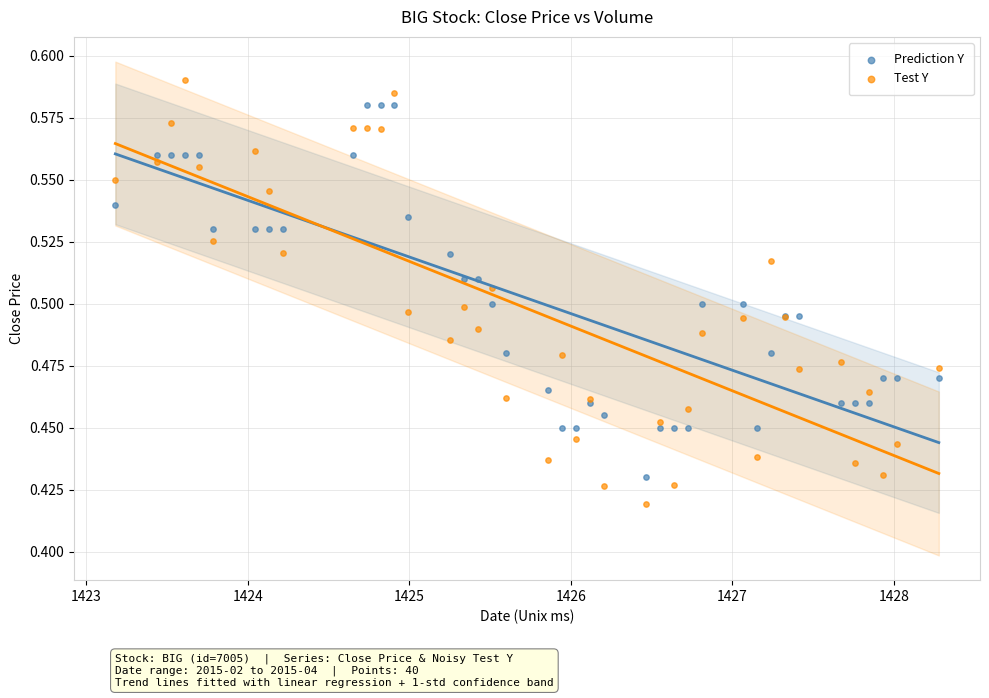

Which series has the largest Y range (max minus min)?

Test Y